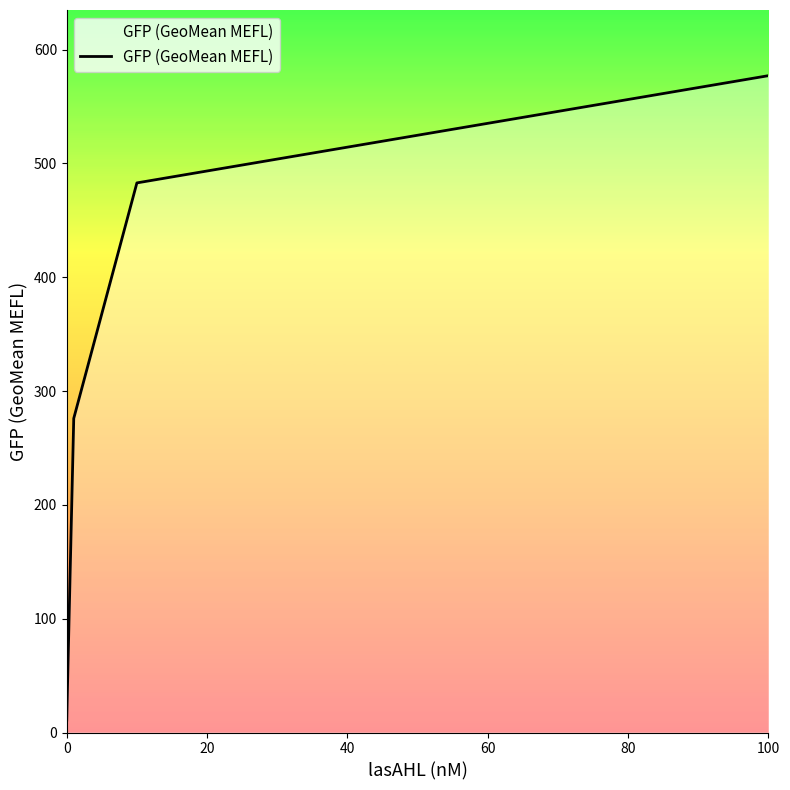

True or false: there are more than 1 points higher than both neighbors.

False